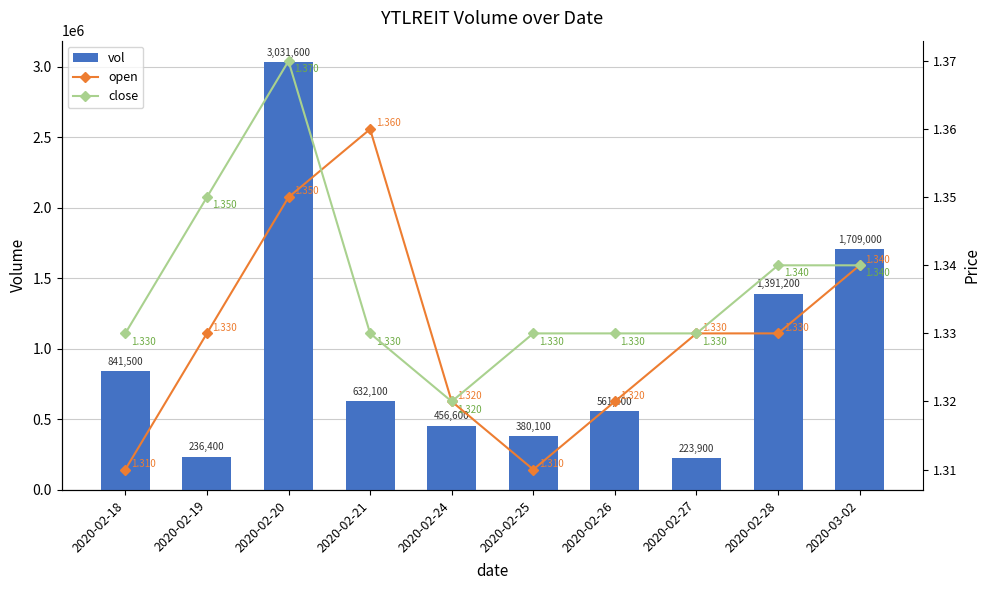

What is the average value of the vol series?

946380